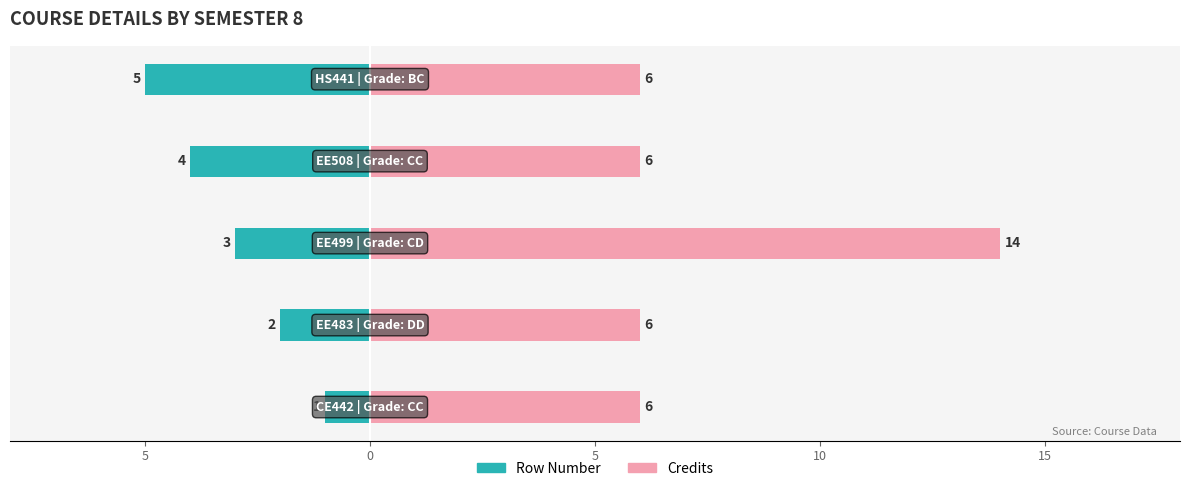

List the series in order of their overall mean, lowest first.

Row Number, Credits